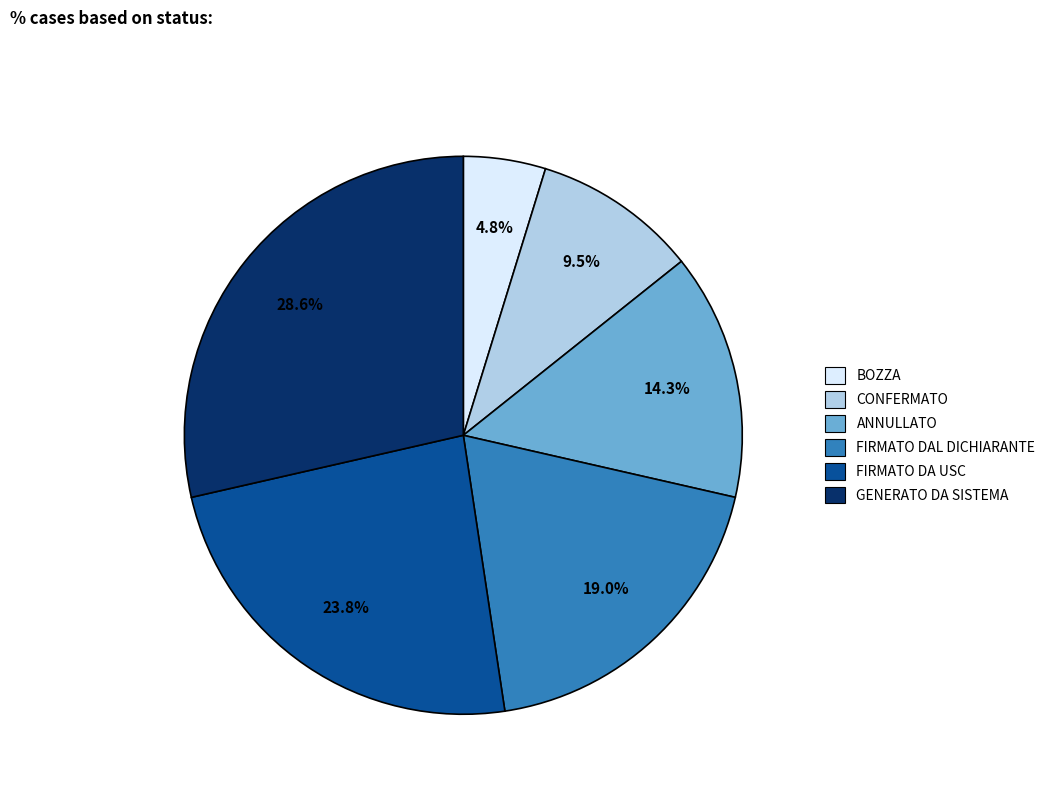

Rank the categories by value from highest to lowest.

GENERATO DA SISTEMA, FIRMATO DA USC, FIRMATO DAL DICHIARANTE, ANNULLATO, CONFERMATO, BOZZA